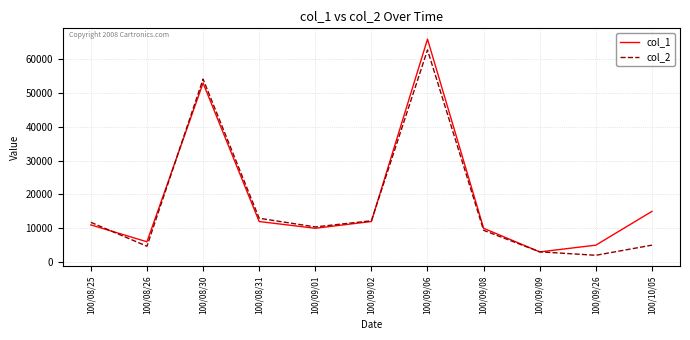

Is this an area chart (filled region under the line)?

No